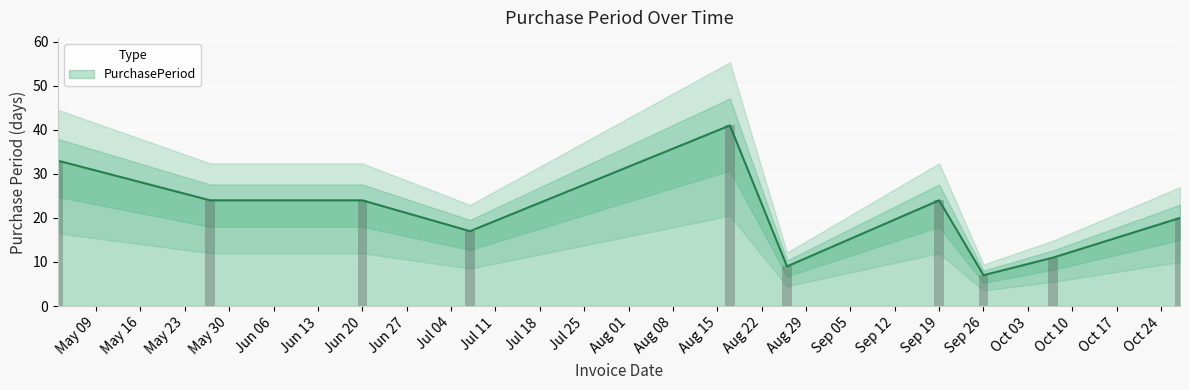

What is the maximum value for PurchasePeriod?

41